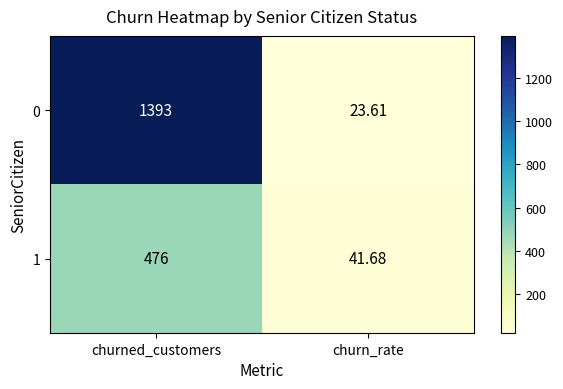

At which category is the sum across all series the highest?

churned_customers